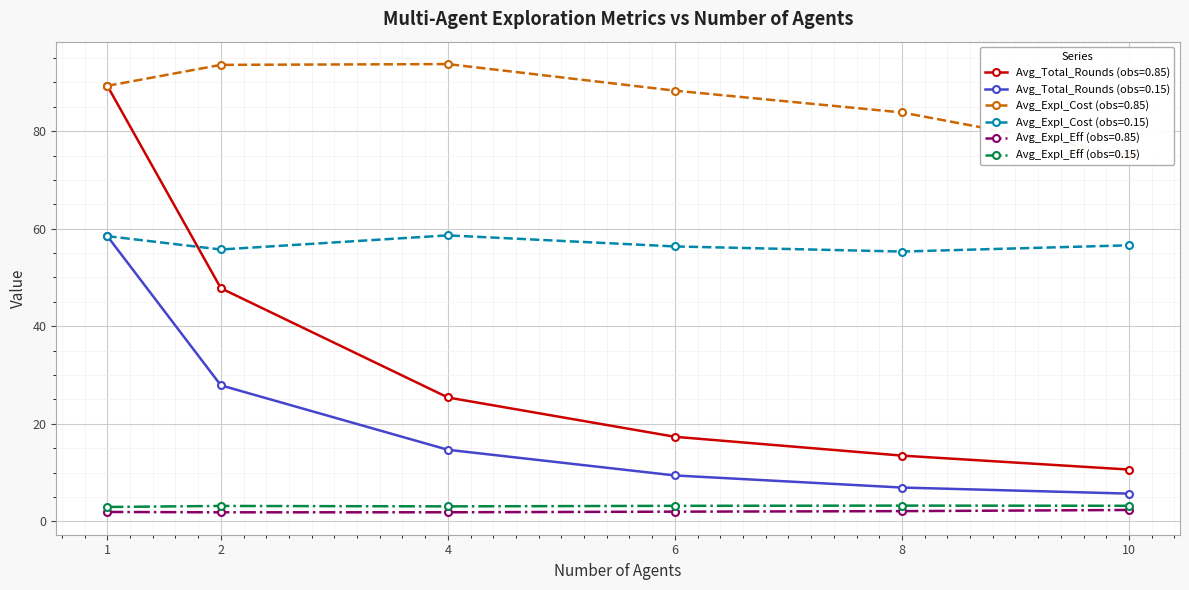

The Avg_Expl_Eff (obs=0.15) series shows 5.4 at 6. True or false?

False